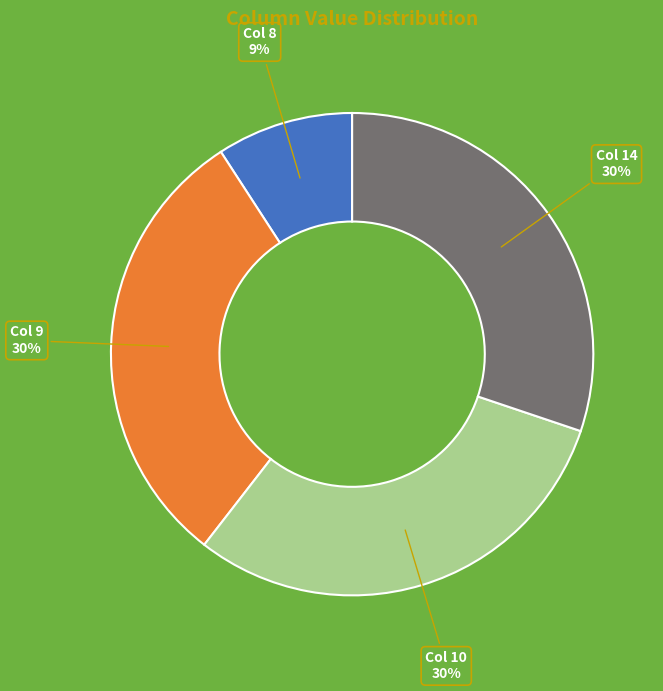

To the nearest percent, what is the difference between the largest and smallest slice percentages?

21%